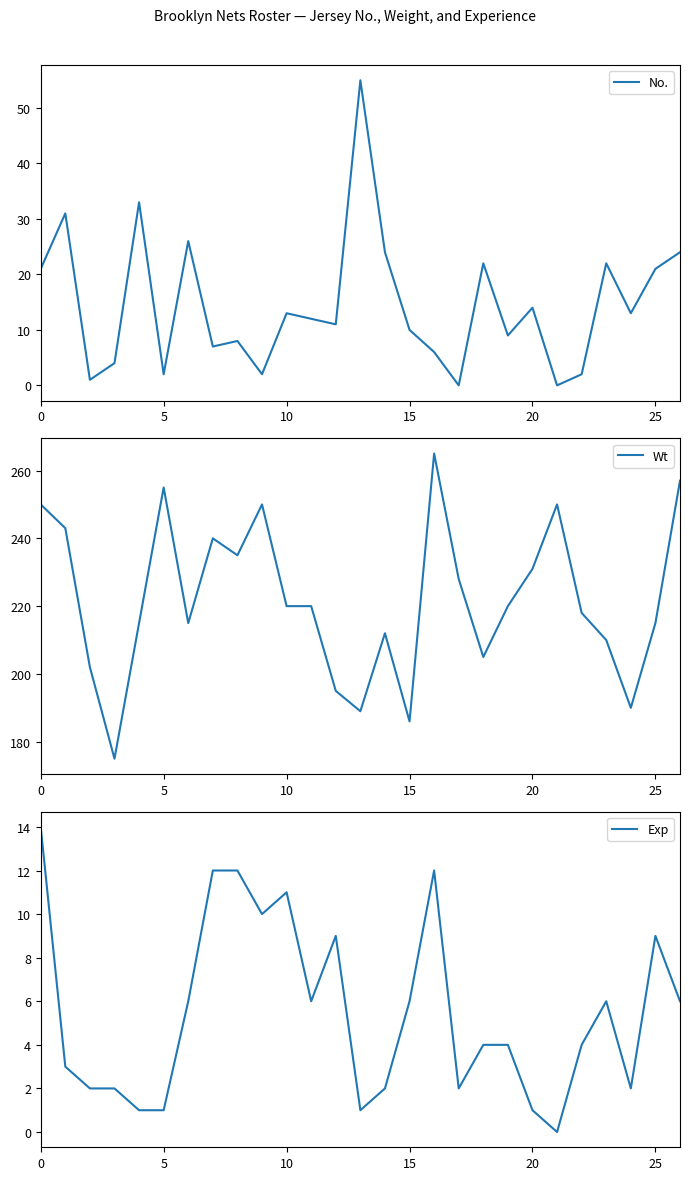

What are all the series names shown in the legend?

No., Wt, Exp